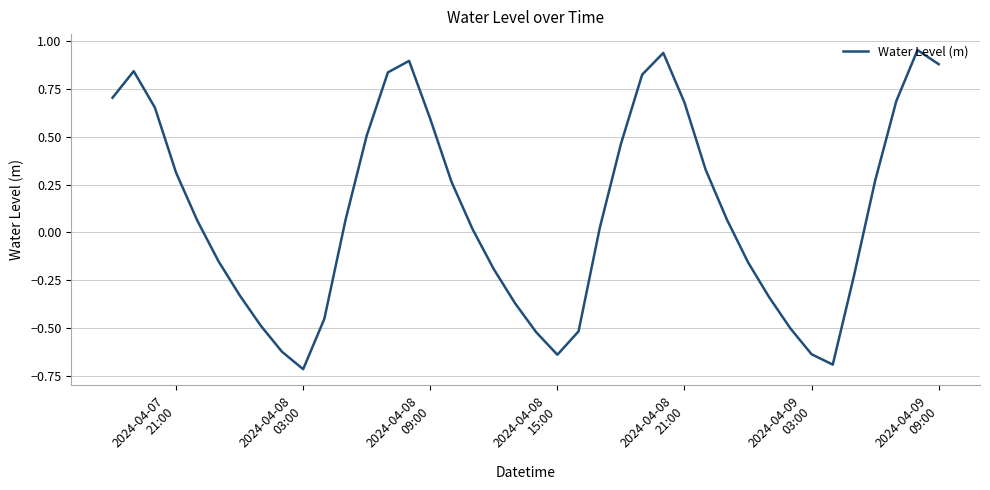

What is the difference between the maximum and minimum values?

1.7